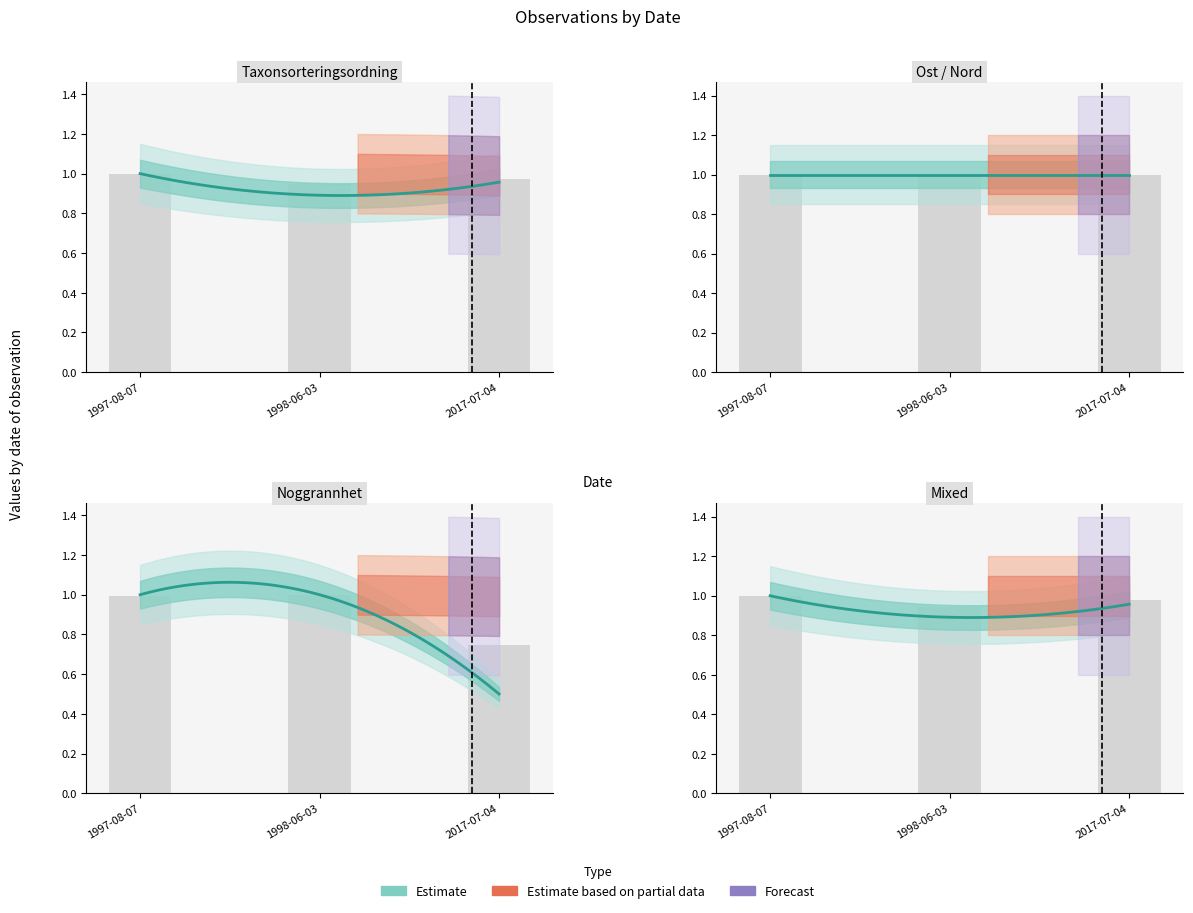

How many series are shown in this chart?

3